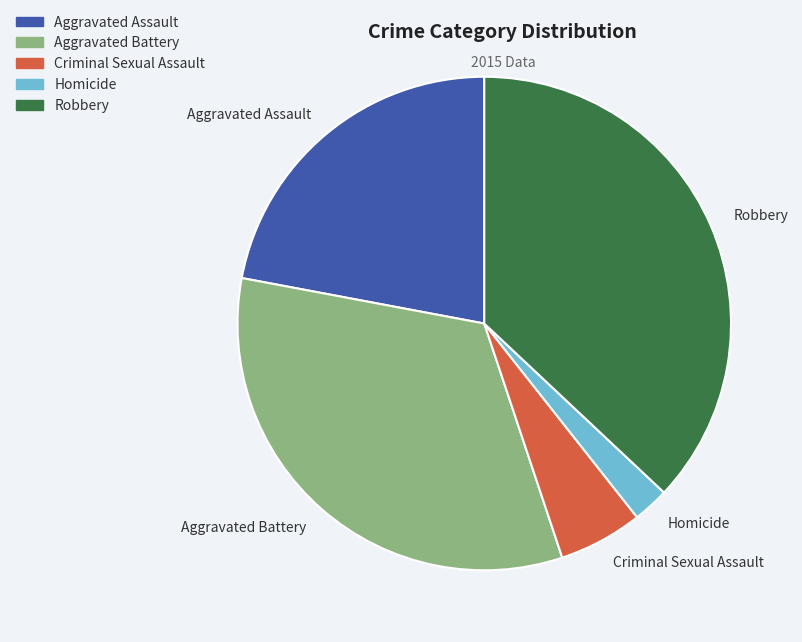

Approximately how many times larger is the value at Aggravated Assault compared to Homicide?

9.3